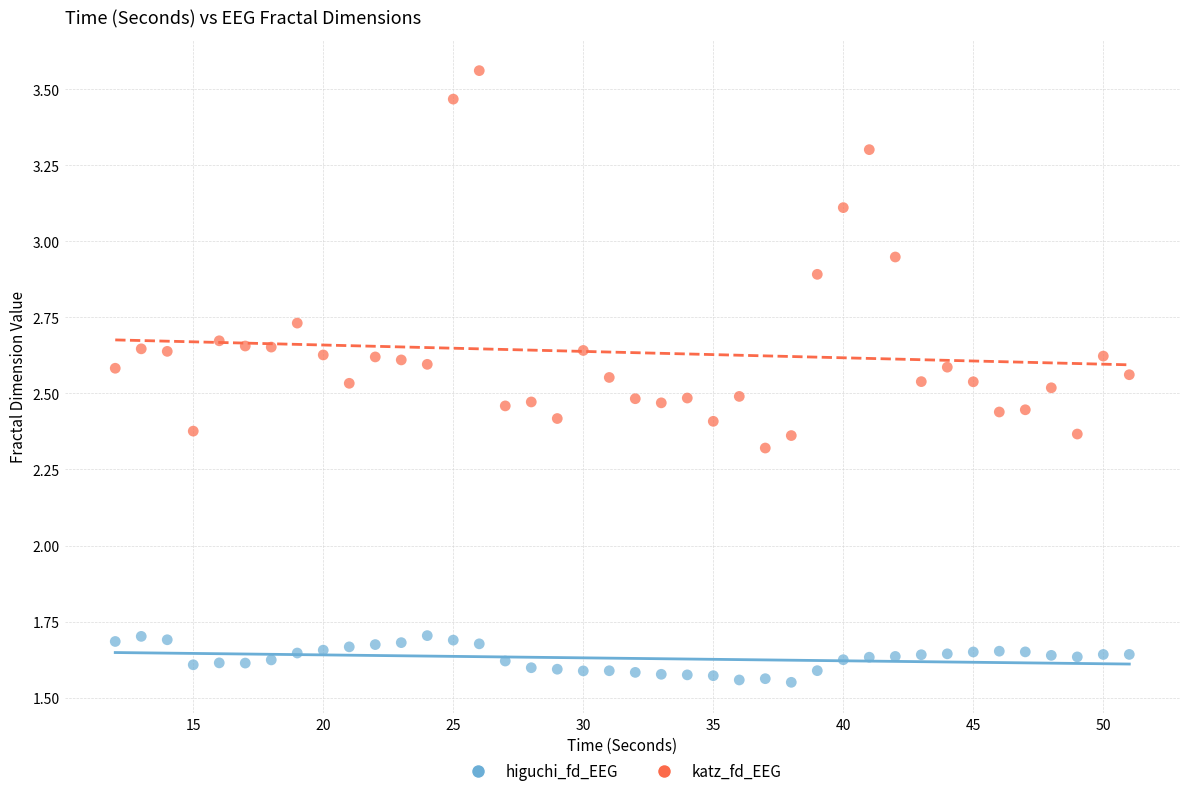

Across all data points, what is the range of Y values (max minus min)?

2.0